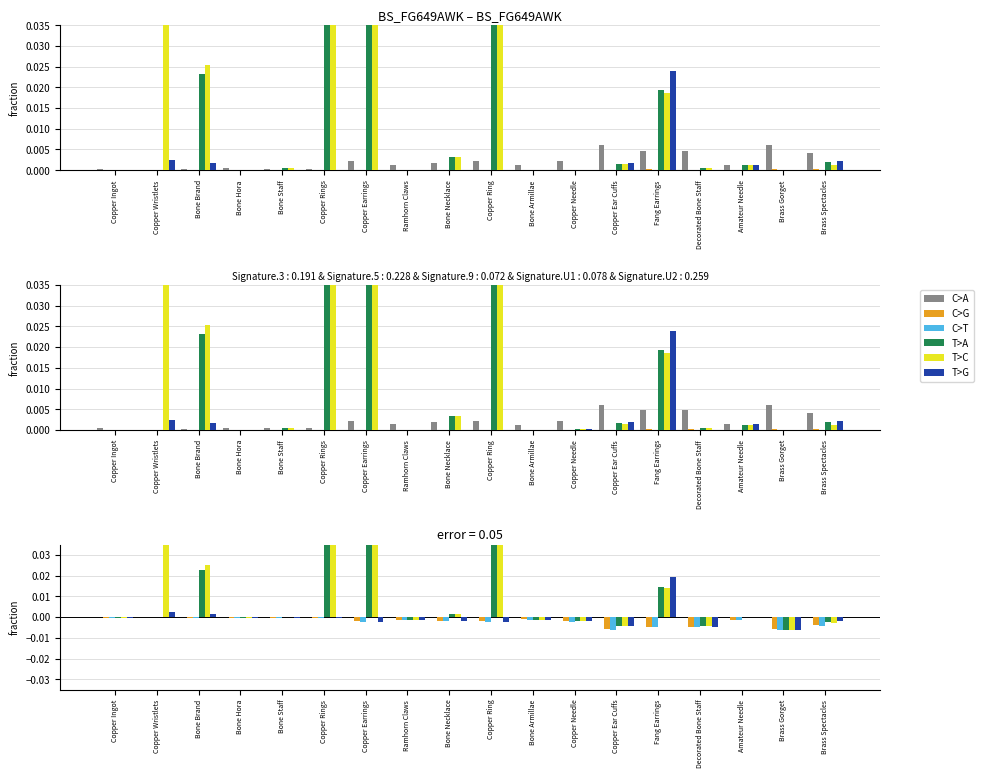

Which series has the largest range (max minus min)?

T>C